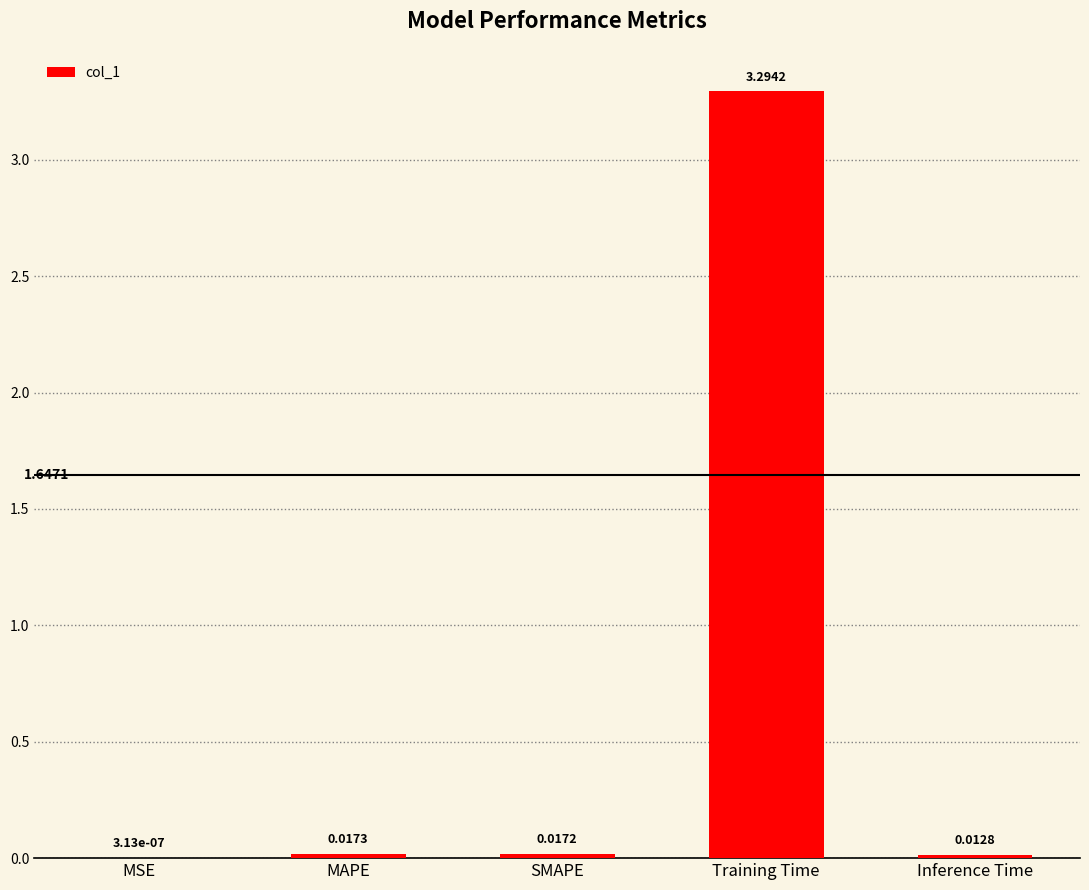

At which category does the chart reach its peak across all series?

Training Time